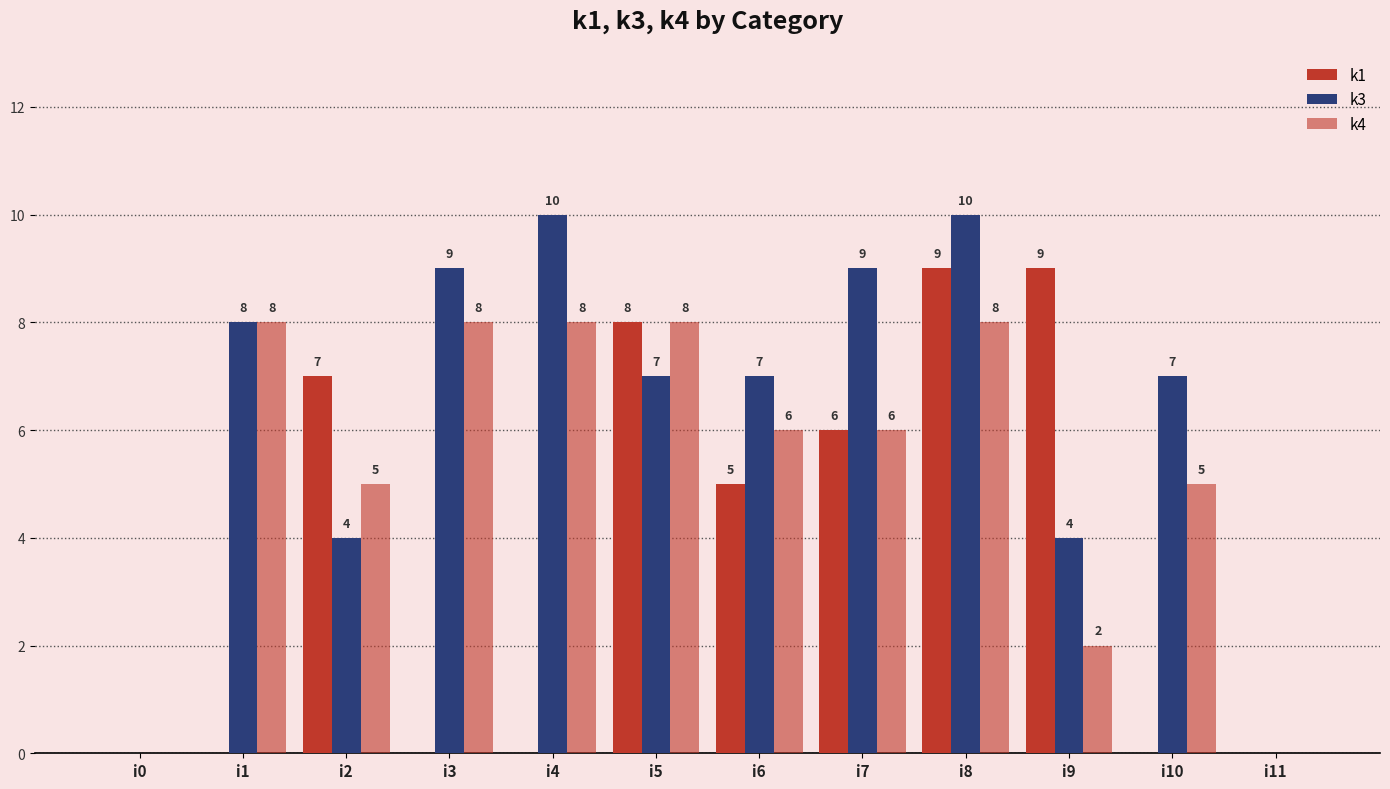

At which label does k3 reach its minimum?

i0